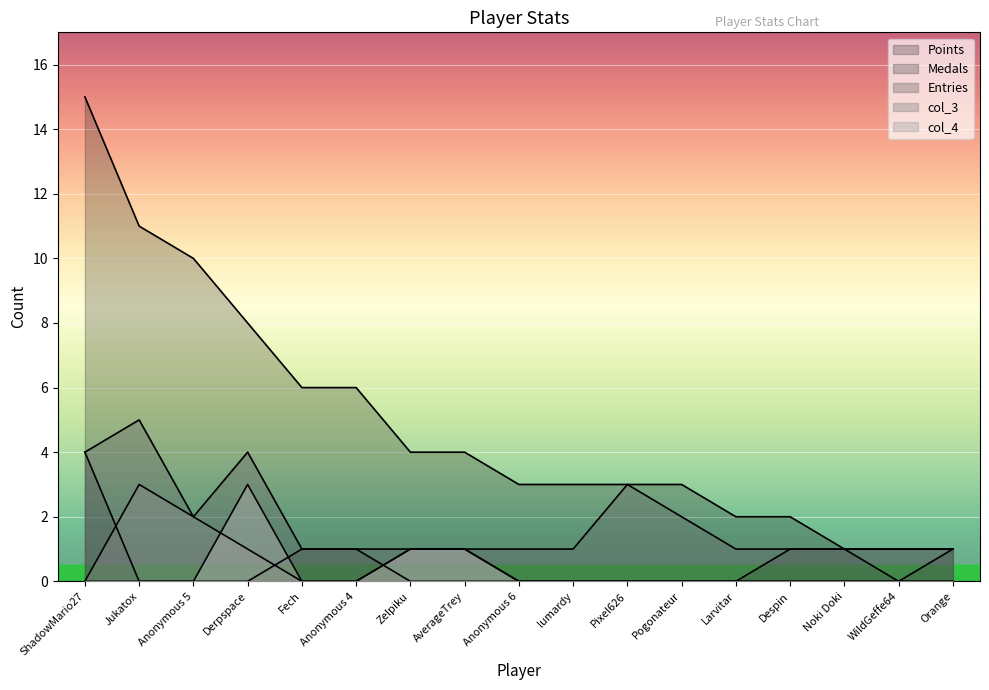

True or false: col_3 and Entries intersect in this chart.

False